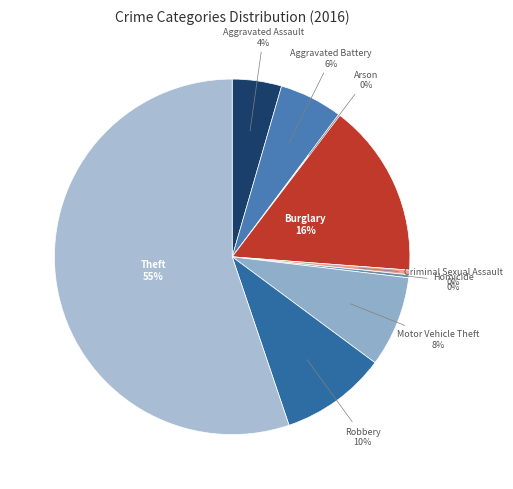

To the nearest percent, what is the difference between the largest and smallest slice percentages?

55%